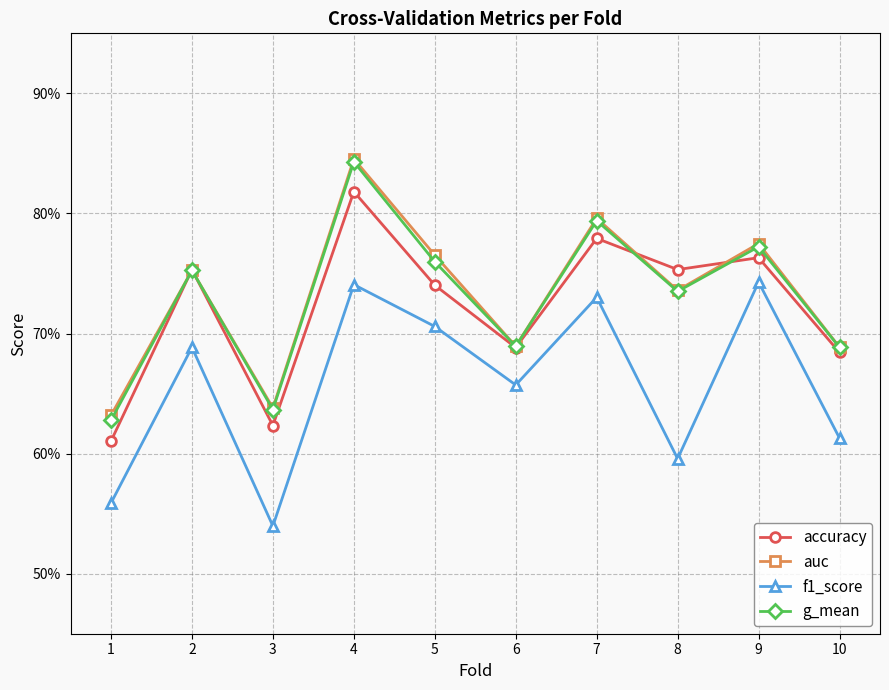

At which label does f1_score reach its minimum?

3